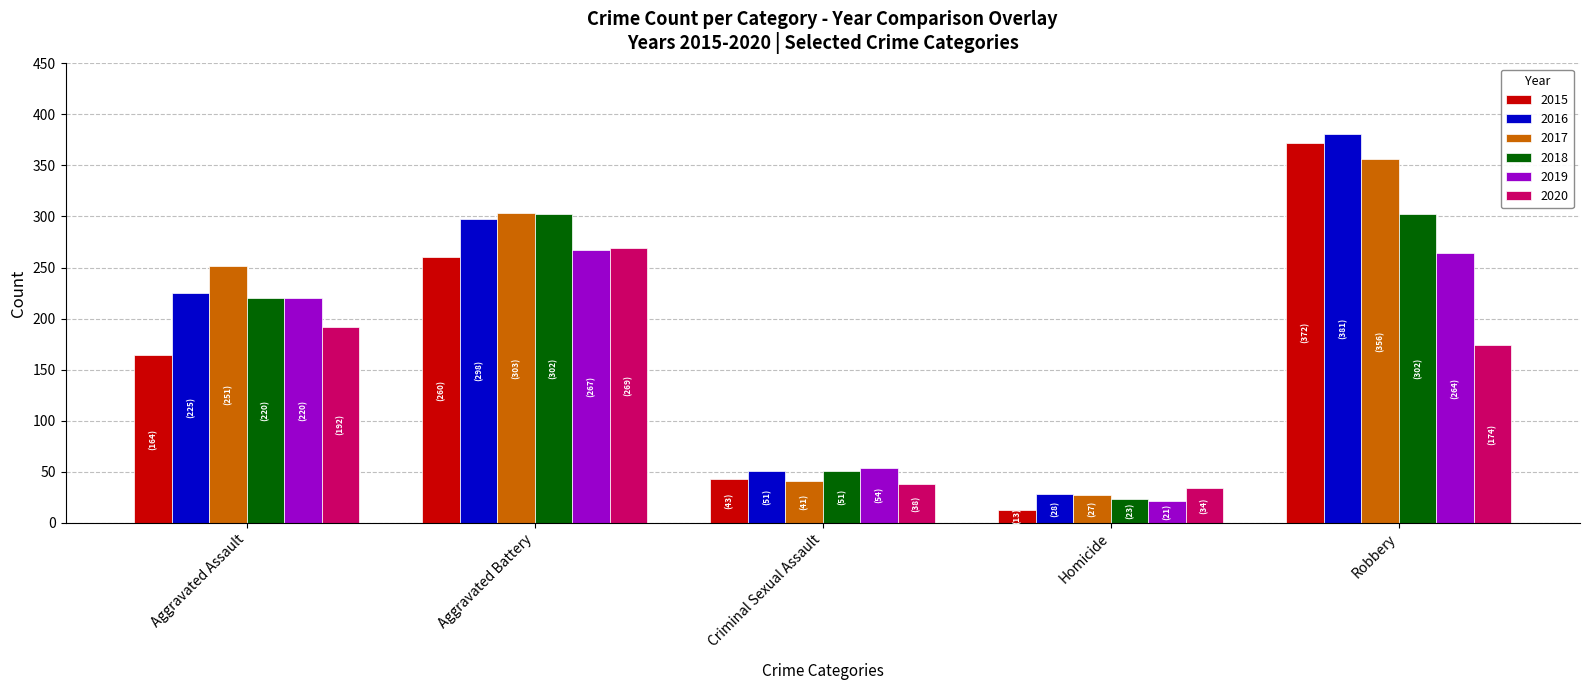

The 2016 series shows 13 at Homicide. True or false?

False